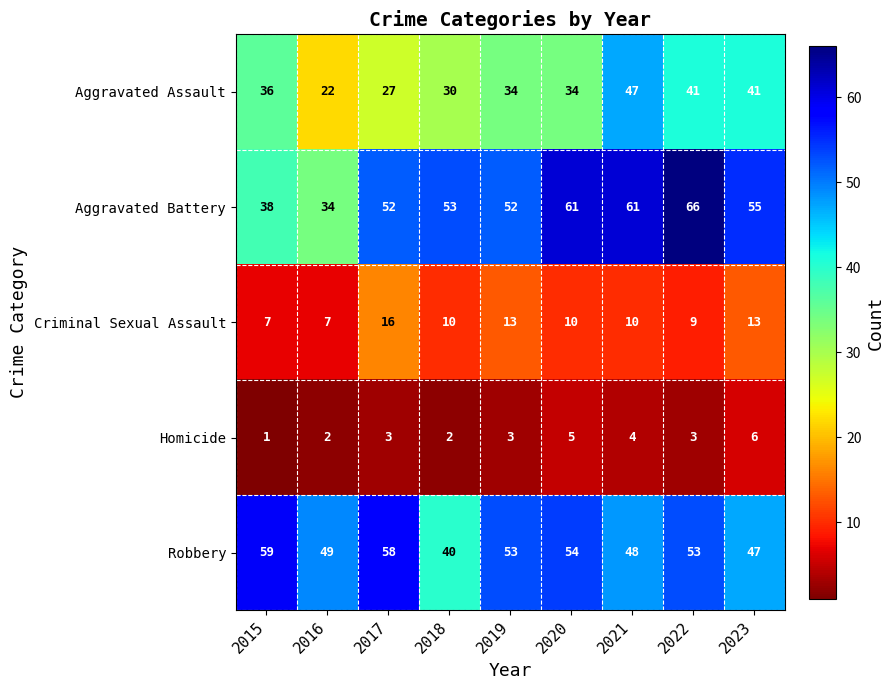

True or false: Aggravated Battery has a value of 53 at 2018.

True